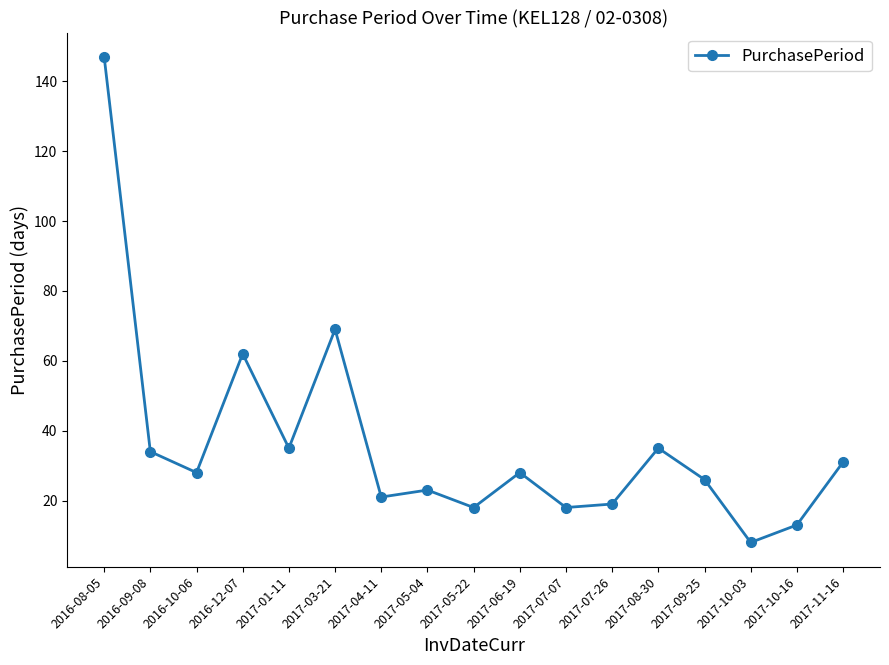

Reading right to left, transcribe all the data shown in this chart.

31	13	8	26	35	19	18	28	18	23	21	69	35	62	28	34	147